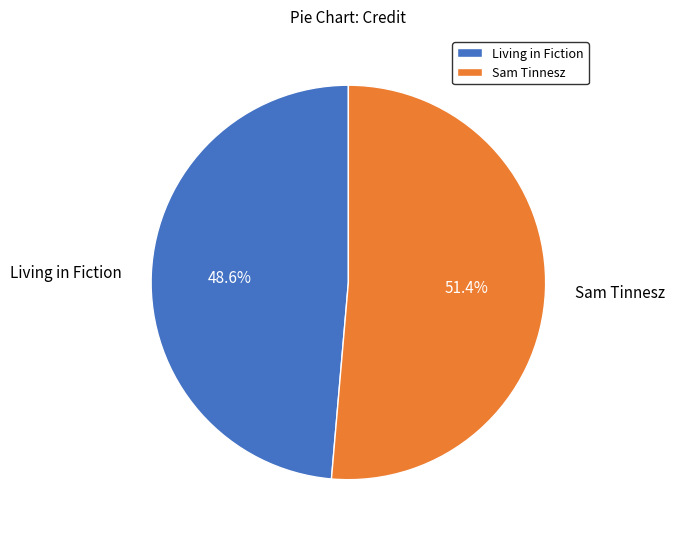

Does Sam Tinnesz account for over 50% of the chart?

Yes